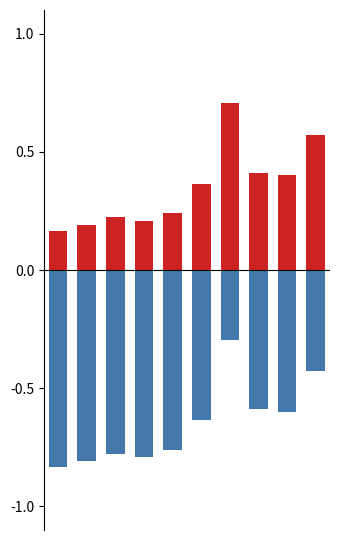

What is the value of the Theft bar at the 4th from the left?

-0.8